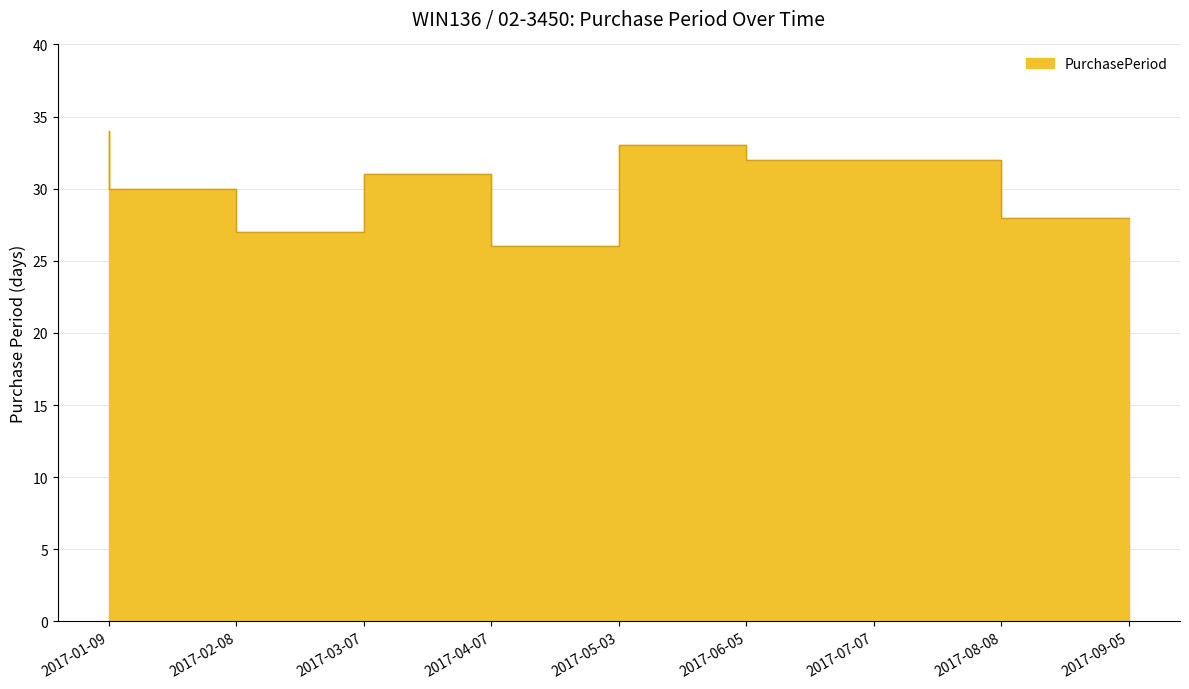

The value at 2017-05-03 is 26. True or false?

True